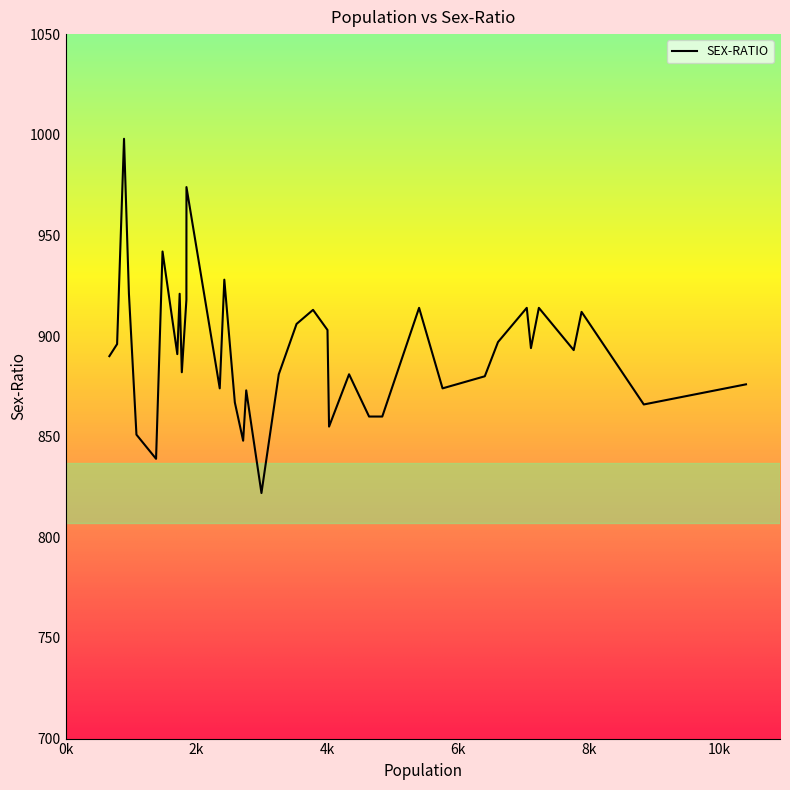

What is the difference between the maximum and minimum values?

176